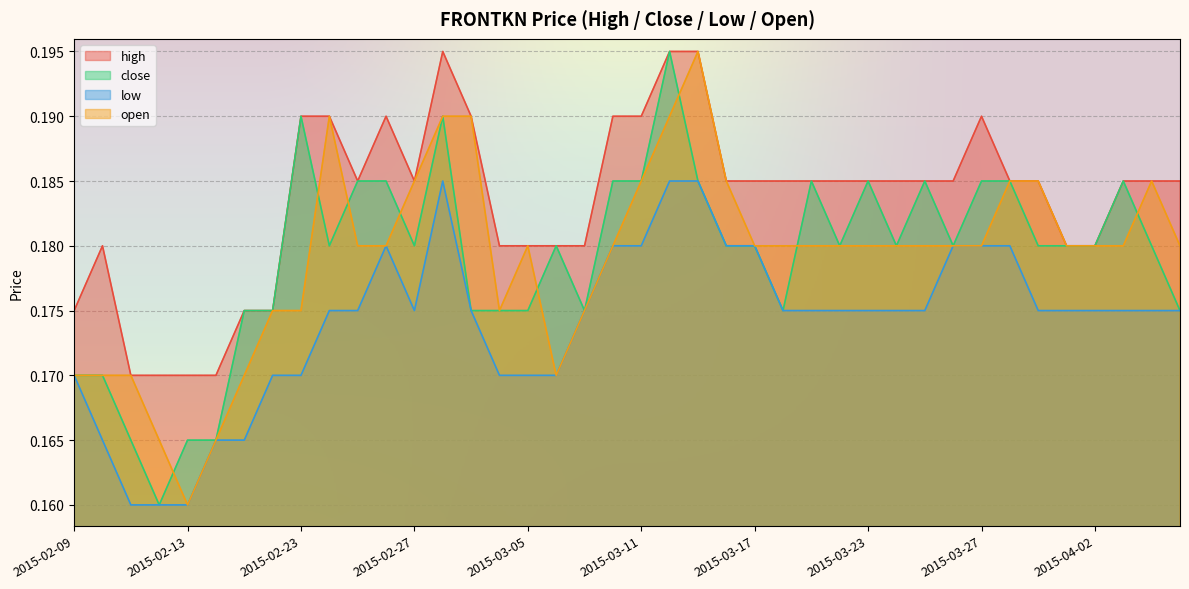

Count the number of data series in this chart.

4